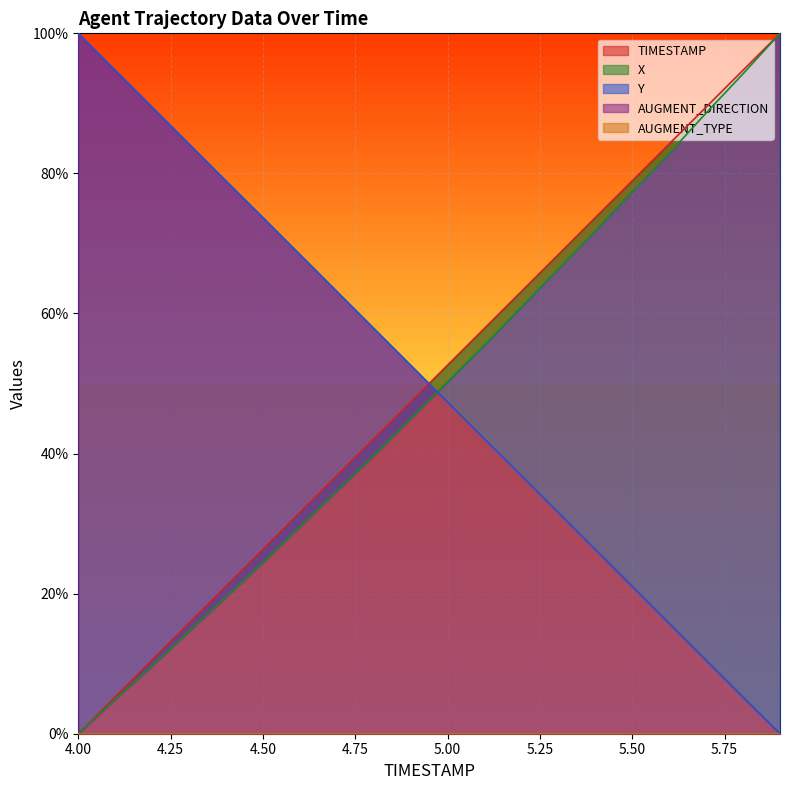

At how many categories does at least one series exceed 15?

20